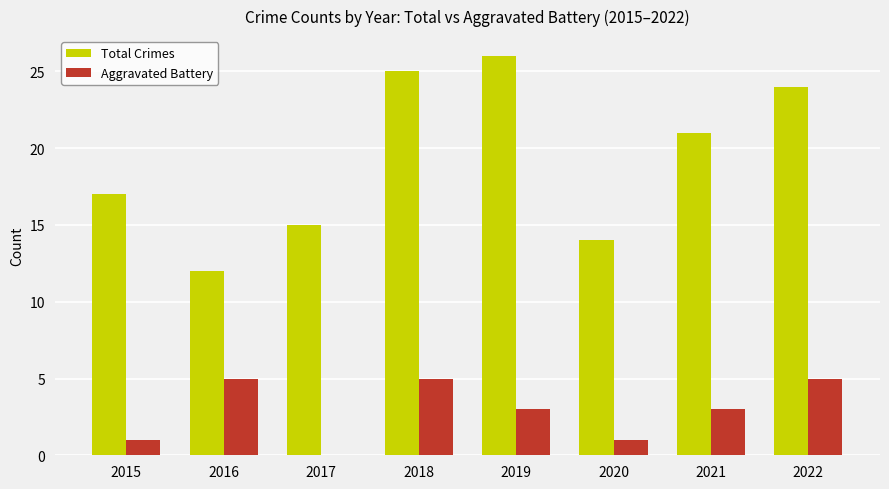

Is it true that Aggravated Battery equals 0 at 2020?

False